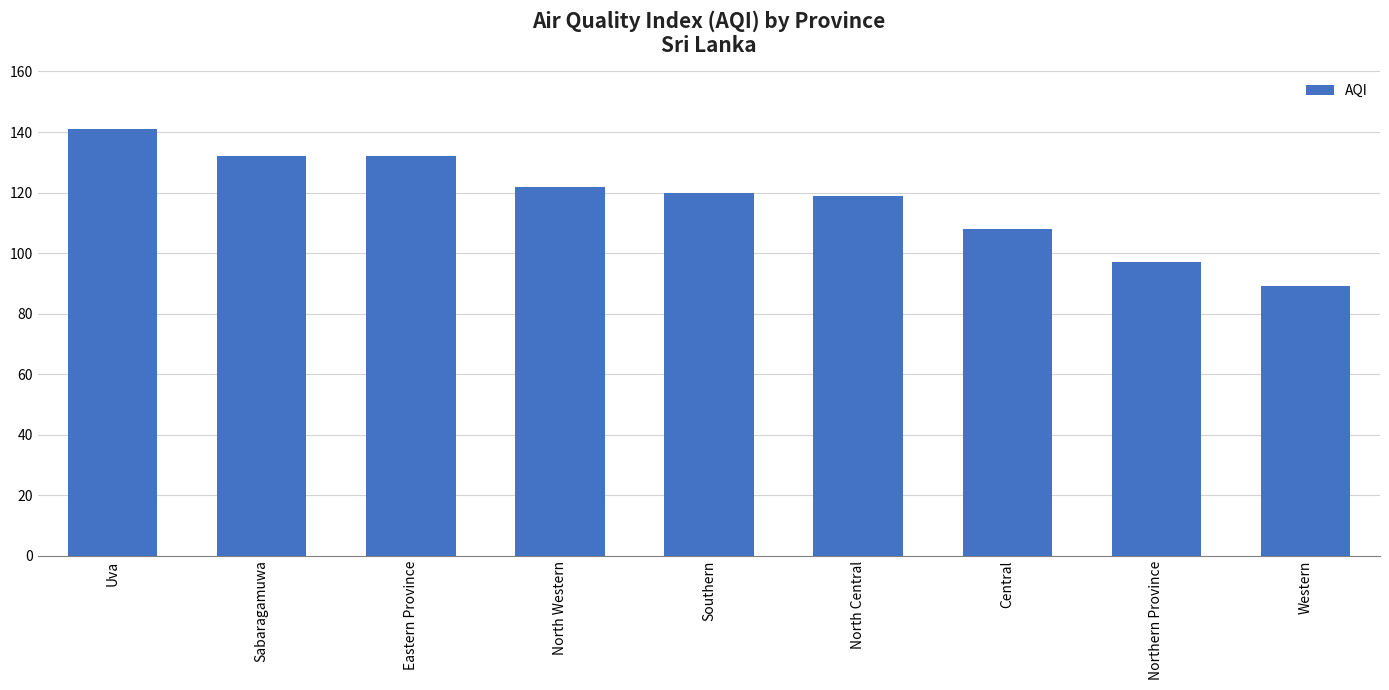

What is the difference between the maximum and minimum values?

52